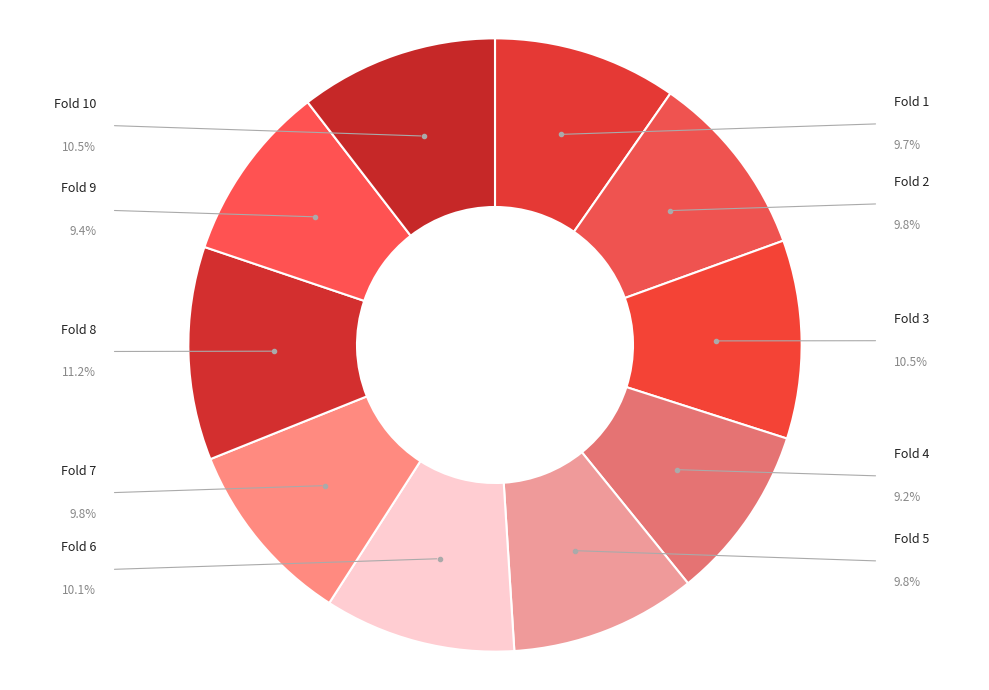

To the nearest percent, what is the average slice percentage?

10%